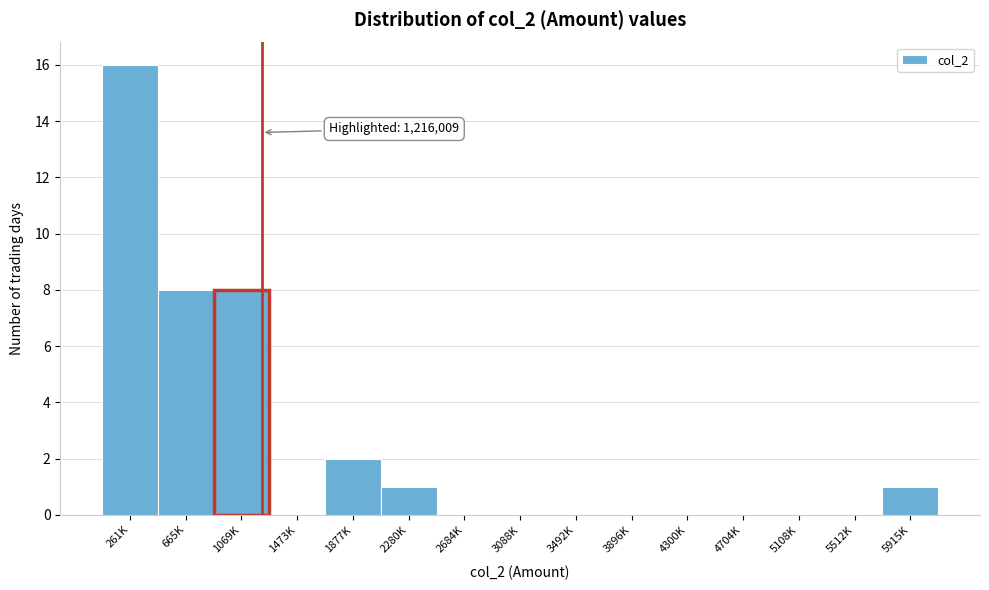

Reading left to right, extract all data points from this chart.

261K=16	665K=8	1069K=8	1473K=0	1877K=2	2280K=1	2684K=0	3088K=0	3492K=0	3896K=0	4300K=0	4704K=0	5108K=0	5512K=0	5915K=1